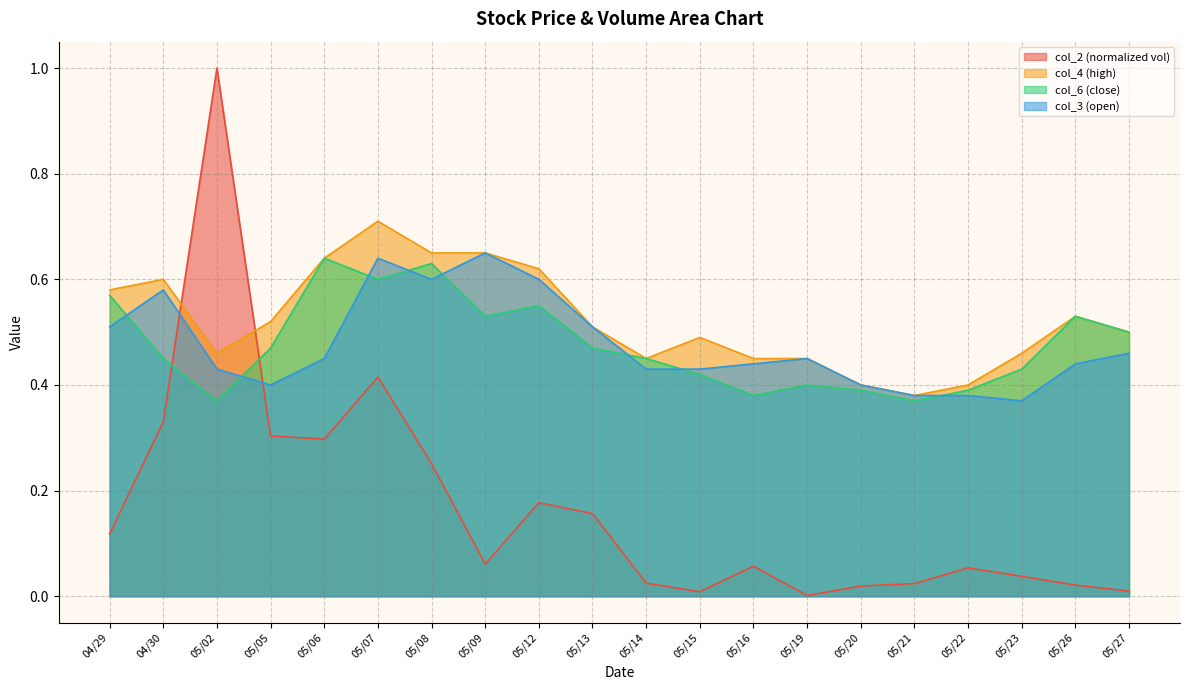

What is the sum of all col_4 values?

10.4